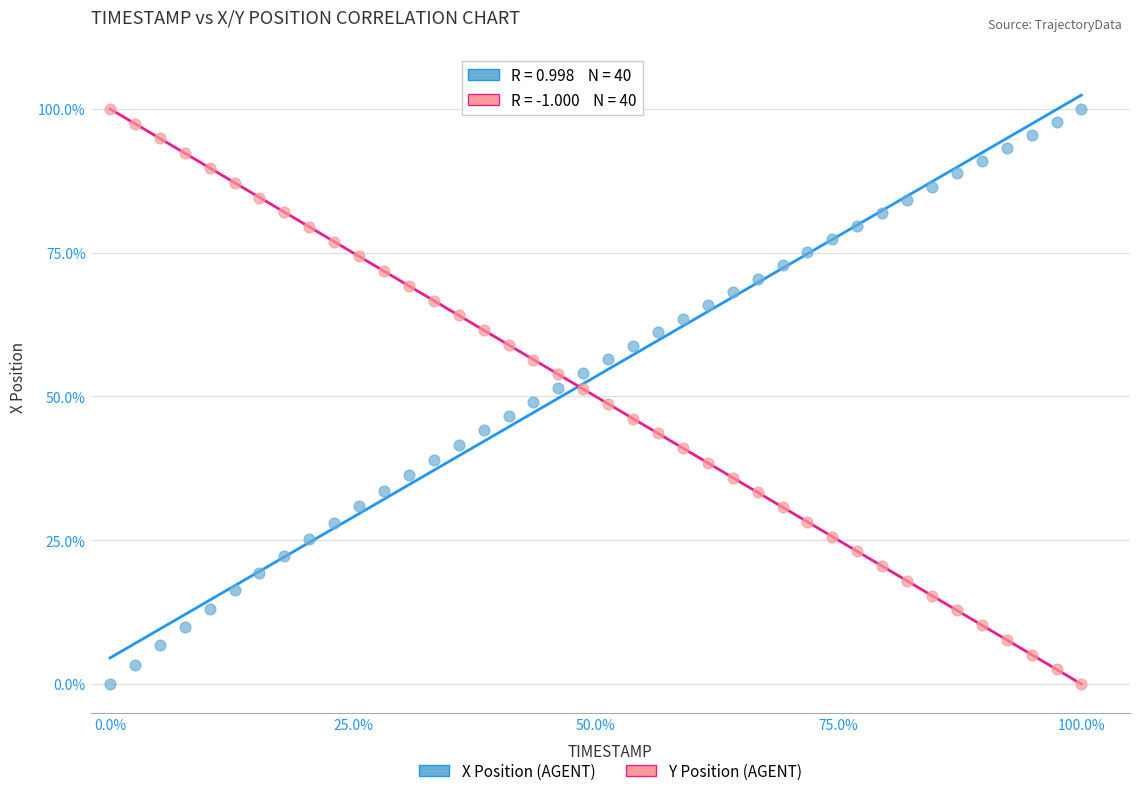

What are all the series names shown in the legend?

X Position (AGENT), Y Position (AGENT)